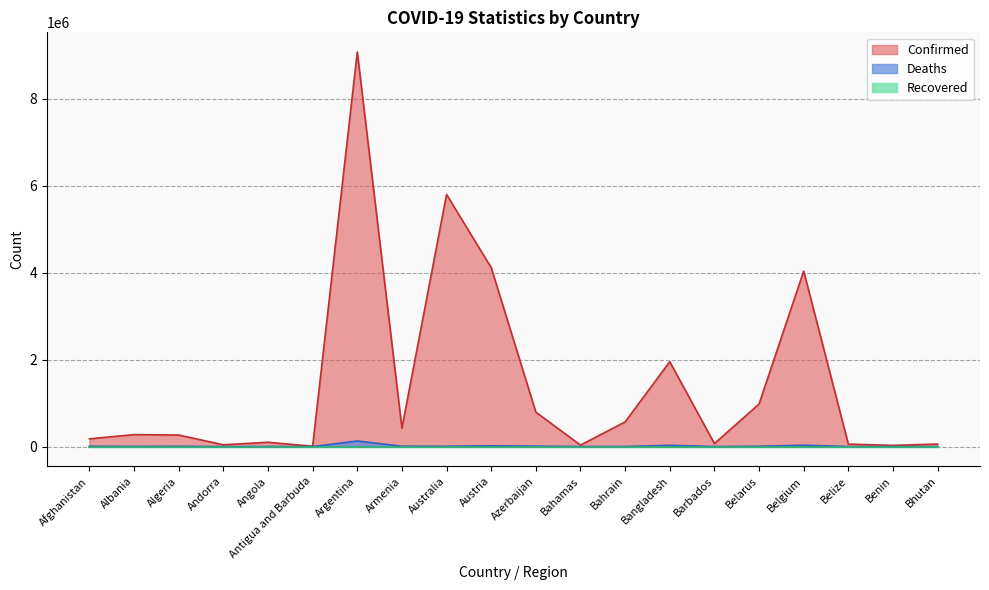

At which category does the chart reach its minimum across all series?

Bhutan